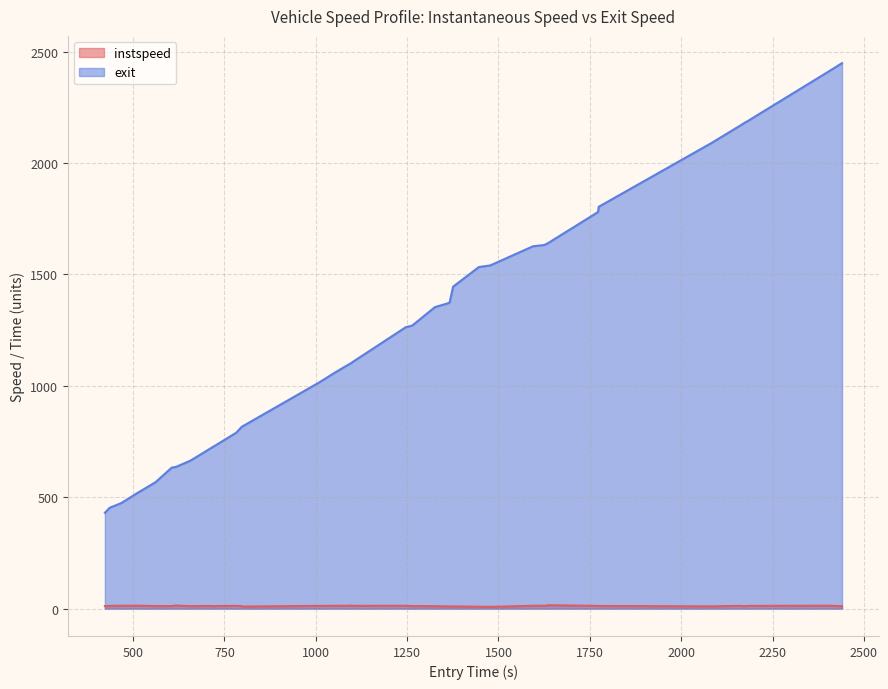

What is the smallest value displayed?

8.2